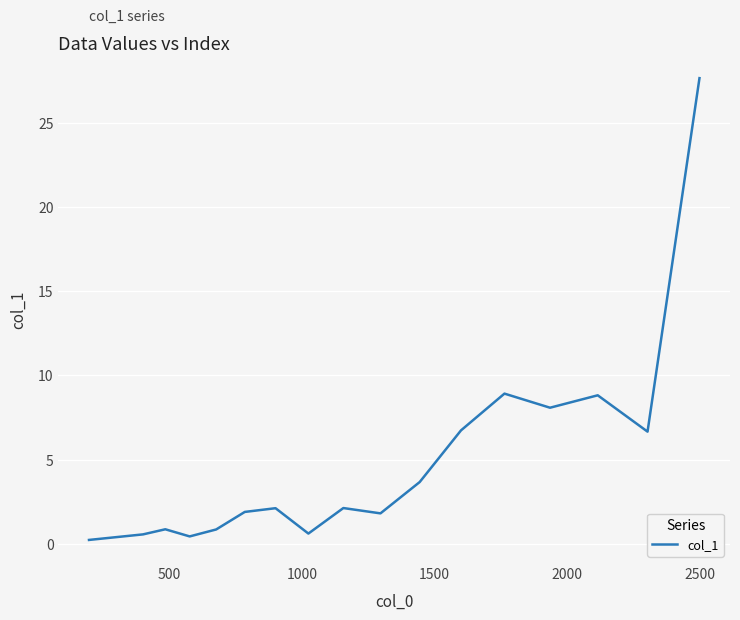

What is the maximum value shown in the chart?

27.7